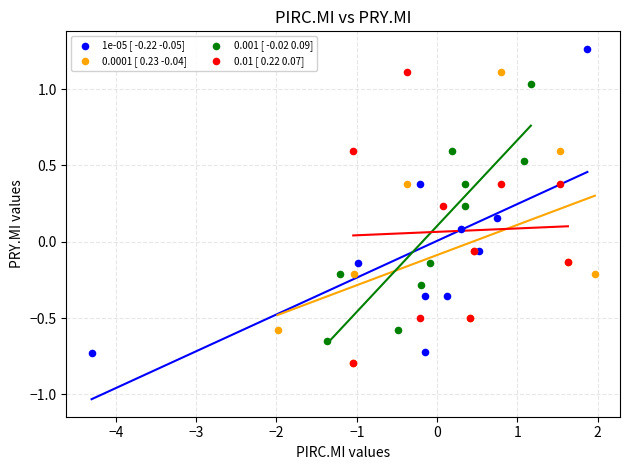

Which series reaches the maximum Y coordinate?

1e-05 [ -0.22 -0.05]